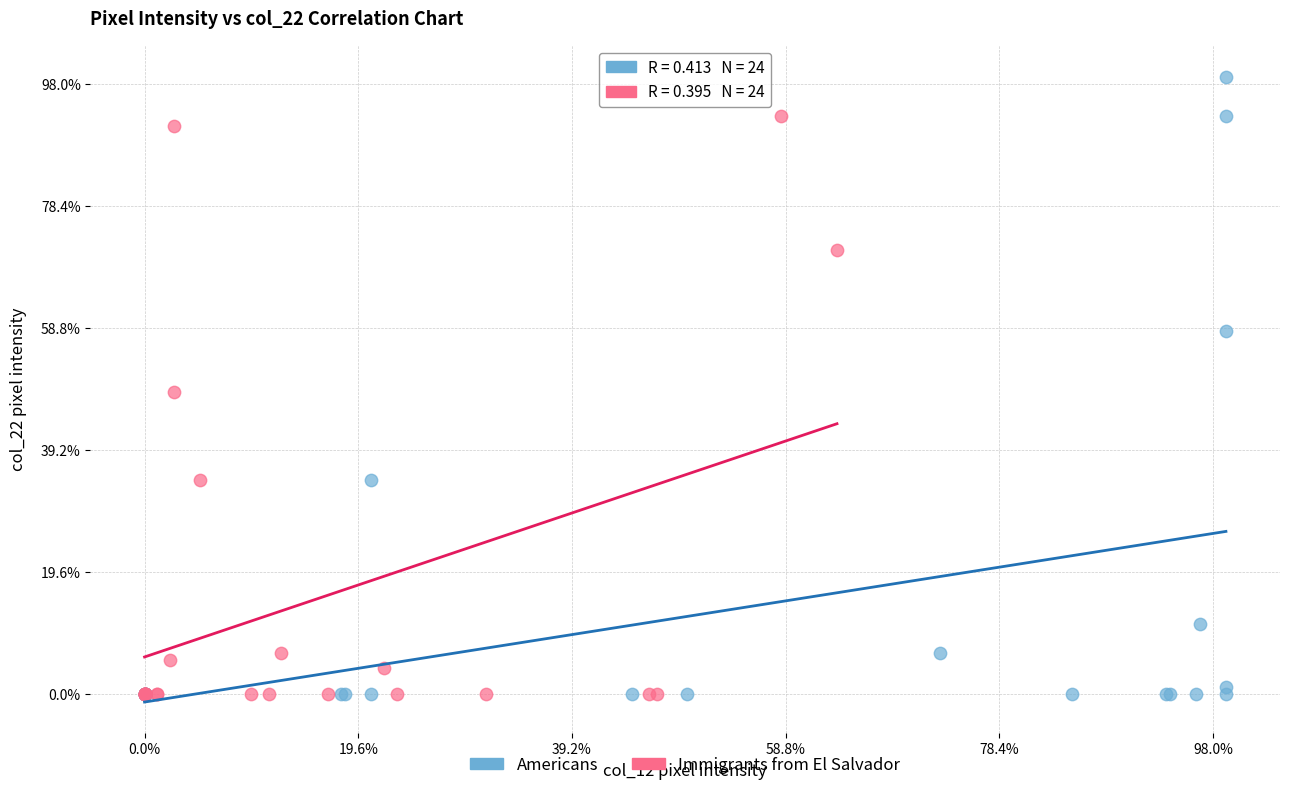

What are all the series names shown in the legend?

Americans, Immigrants from El Salvador